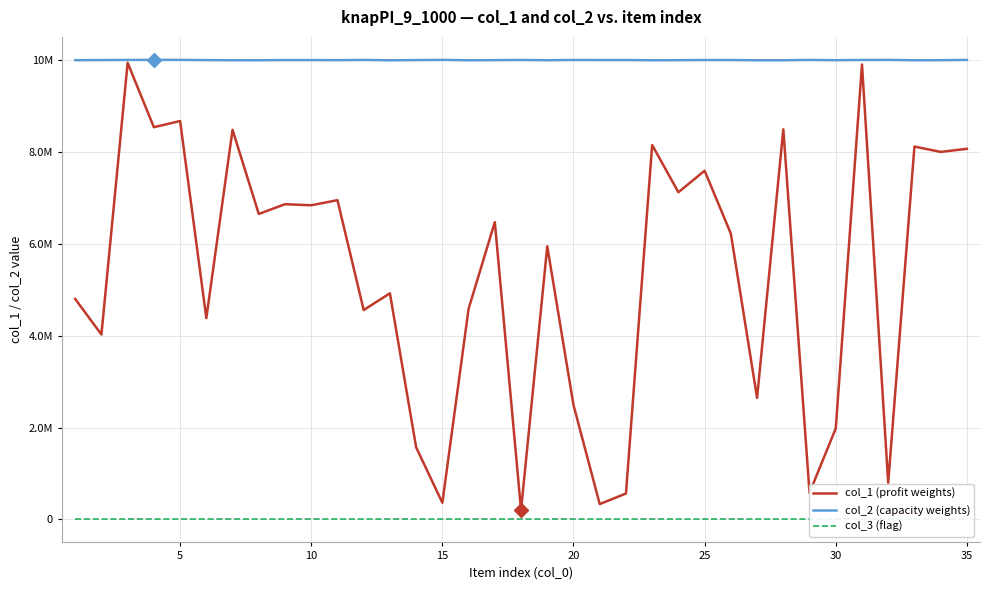

What is the sum of all col_3 (flag) values?

35